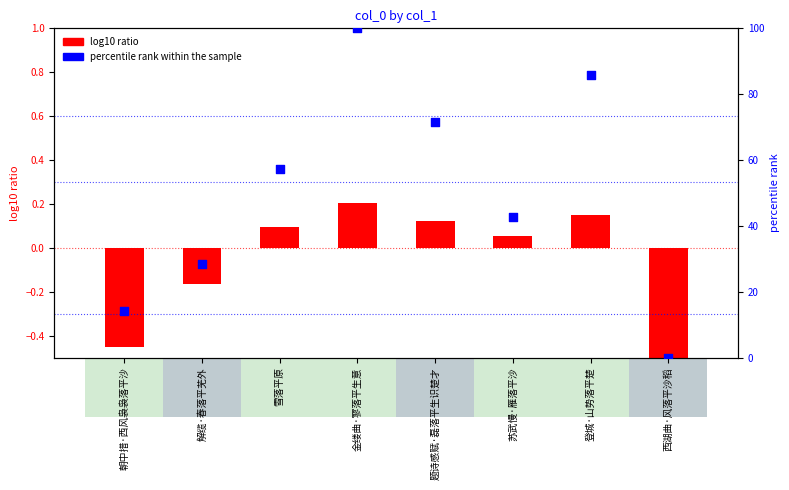

What are all the series names shown in the legend?

log10 ratio, percentile rank within the sample